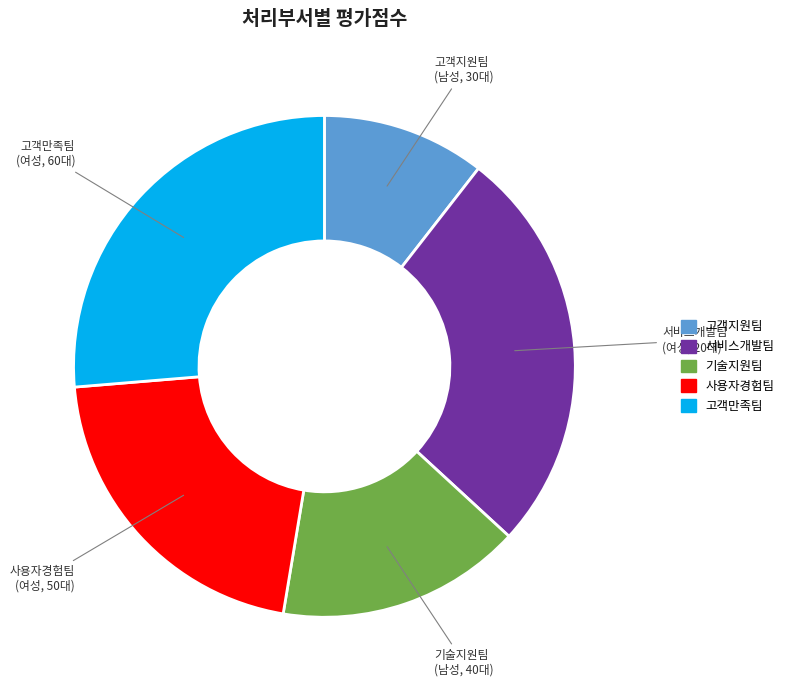

The 고객지원팀 slice represents 1% of the pie. True or false?

False